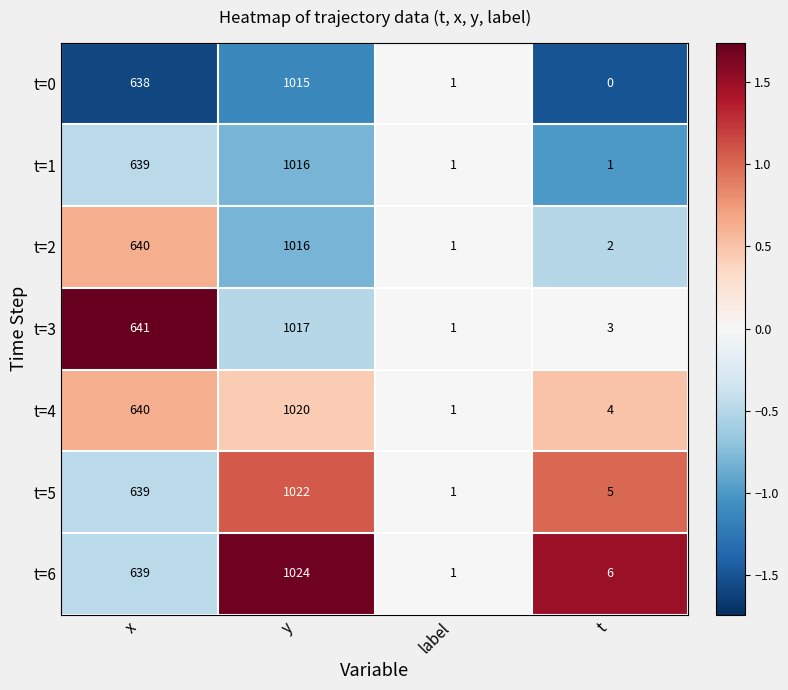

Reading left to right, transcribe all the data shown in this chart.

t=0: x=638	y=1015	label=1	t=0
t=1: x=639	y=1016	label=1	t=1
t=2: x=640	y=1016	label=1	t=2
t=3: x=641	y=1017	label=1	t=3
t=4: x=640	y=1020	label=1	t=4
t=5: x=639	y=1022	label=1	t=5
t=6: x=639	y=1024	label=1	t=6